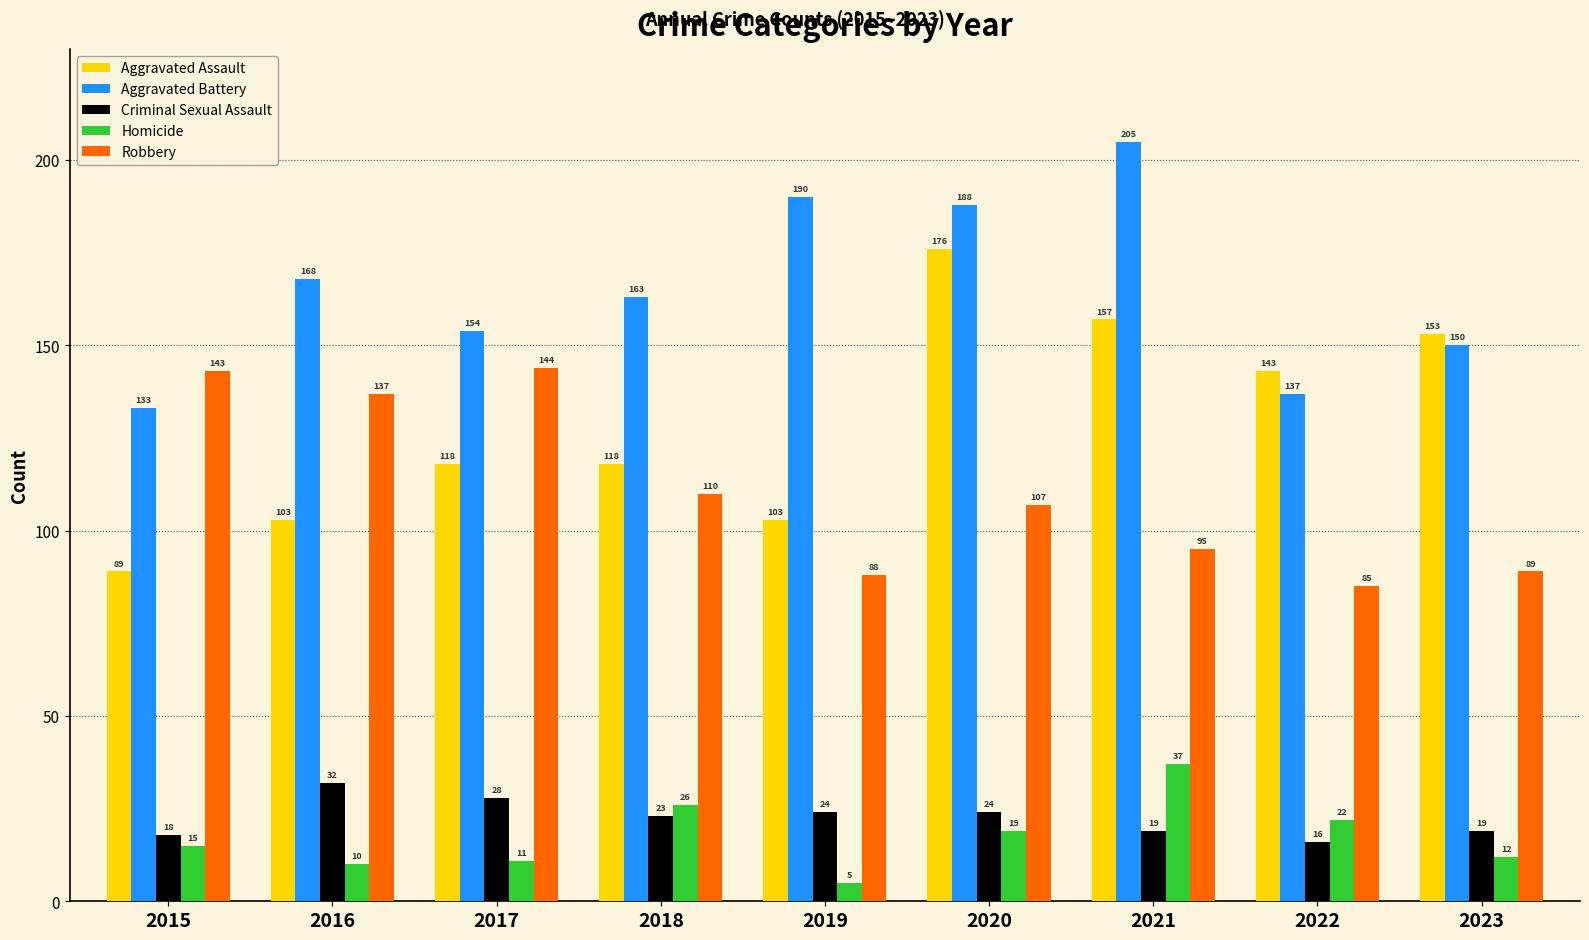

The value of Aggravated Assault at 2017 is 73. True or false?

False